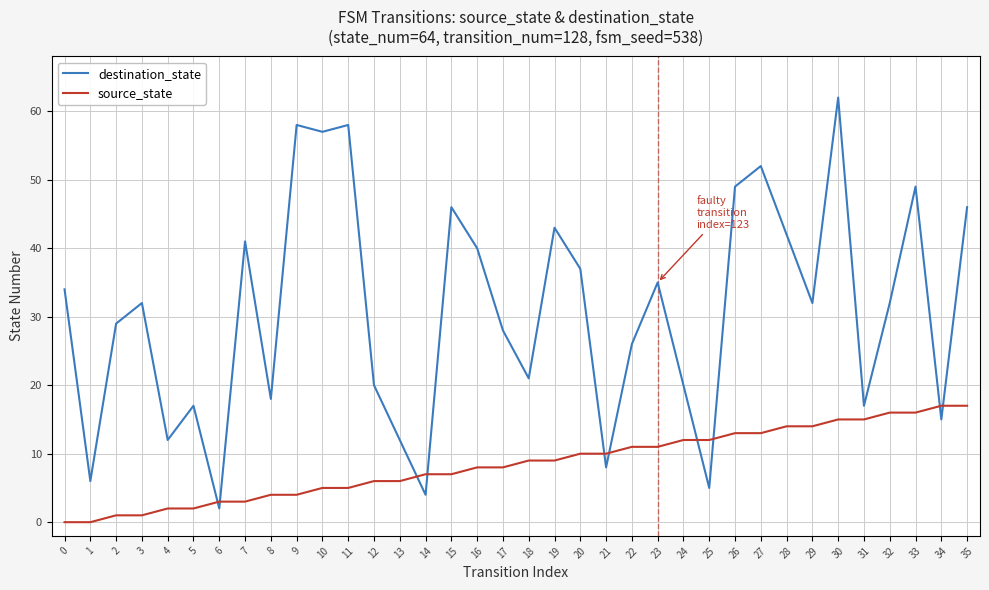

True or false: destination_state has a value of 57 at 29.

False